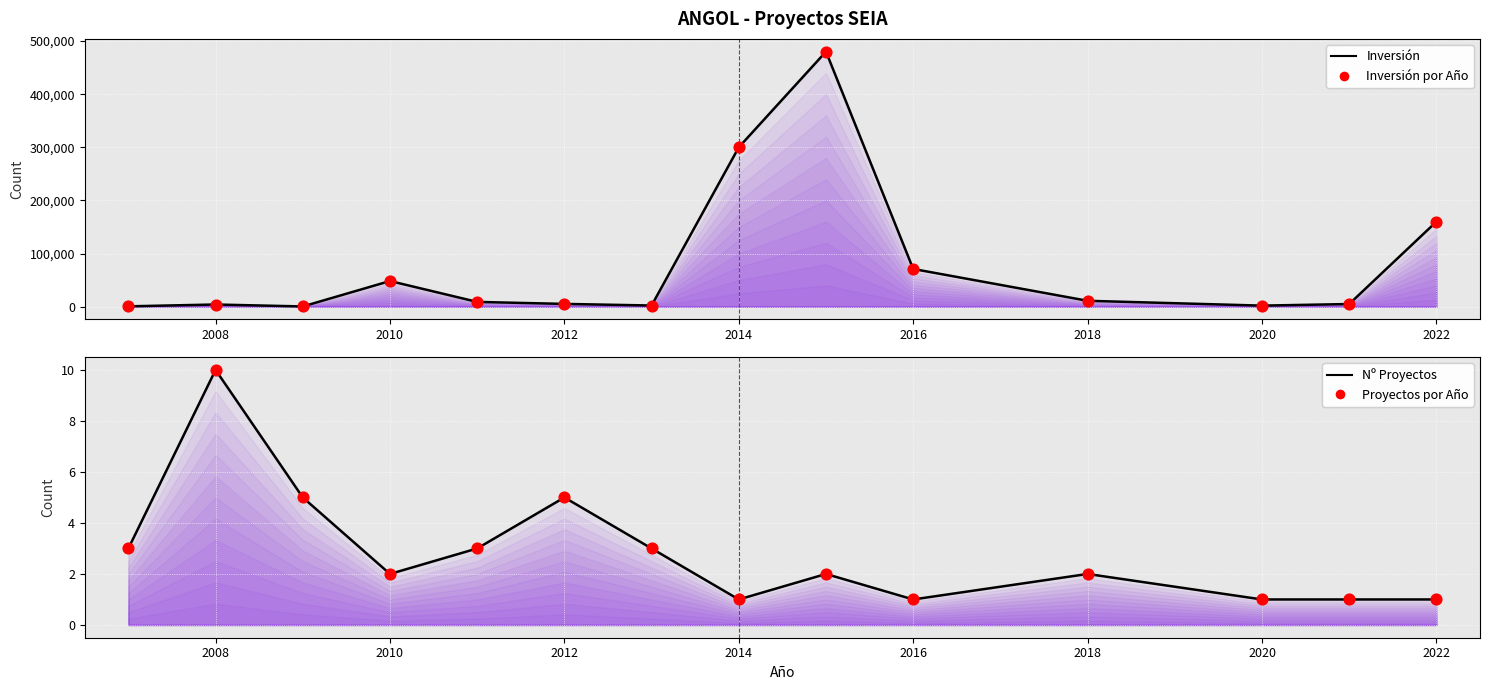

Is the value of Proyectos por Año at 2010 greater than the value of Inversión por Año at 10?

No